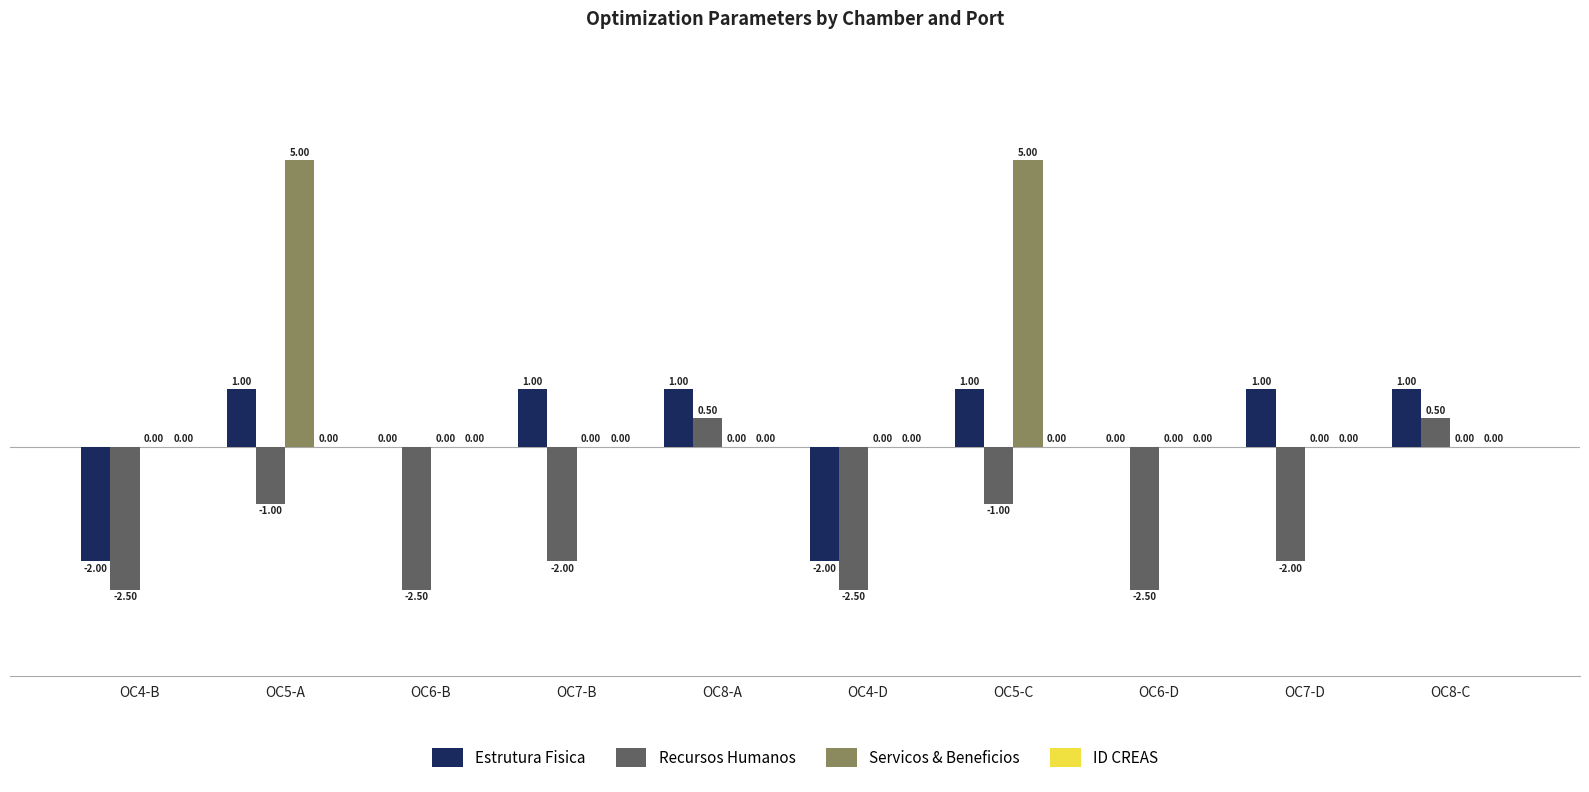

What is the total value across all series at OC8-A?

1.5